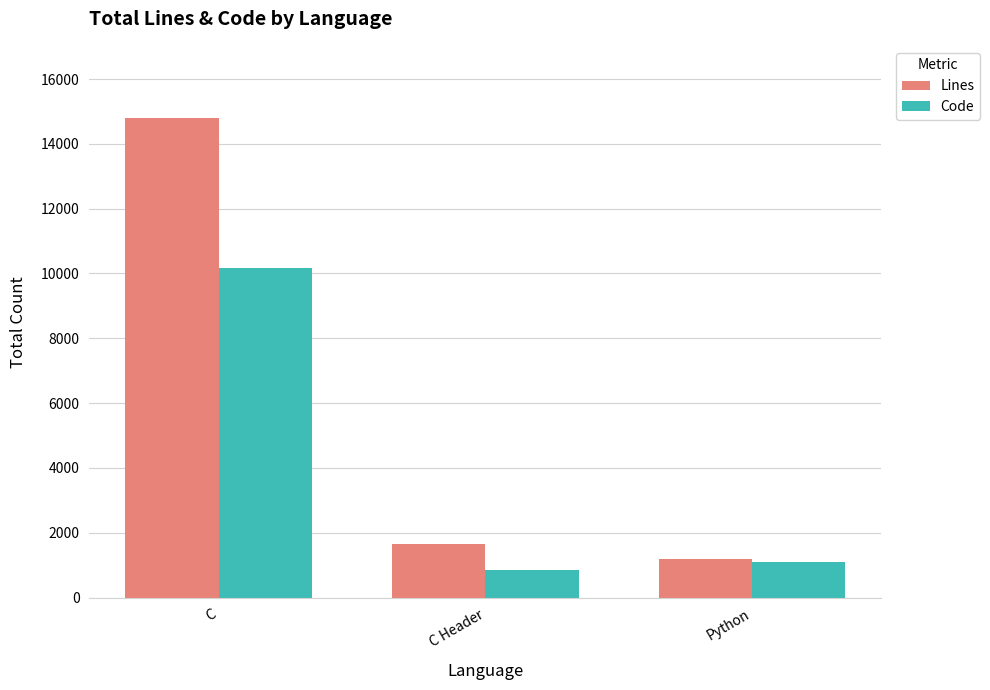

What is the sum of all Lines values?

17648